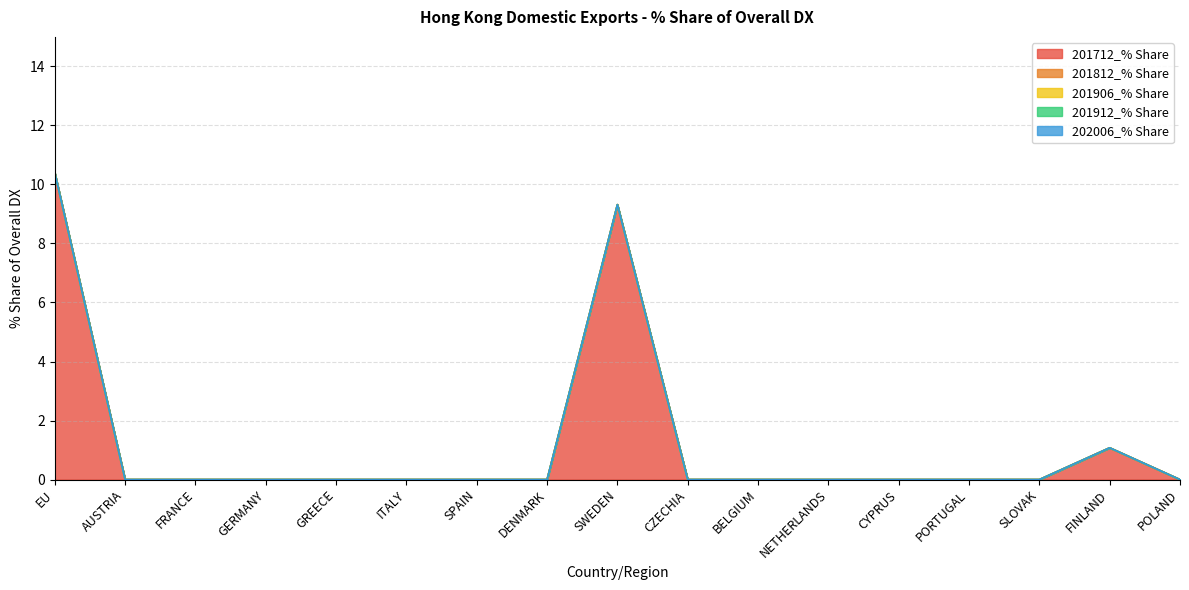

Reading left to right, transcribe all the data shown in this chart.

201712_% Share: 10.4	0.0	0.0	0.0	0.0	0.0	0.0	0.0	9.3	0.0	0.0	0.0	0.0	0.0	0.0	1.1	0.0
201812_% Share: 0.0	0.0	0.0	0.0	0.0	0.0	0.0	0.0	0.0	0.0	0.0	0.0	0.0	0.0	0.0	0.0	0.0
201906_% Share: 0.0	0.0	0.0	0.0	0.0	0.0	0.0	0.0	0.0	0.0	0.0	0.0	0.0	0.0	0.0	0.0	0.0
201912_% Share: 0.0	0.0	0.0	0.0	0.0	0.0	0.0	0.0	0.0	0.0	0.0	0.0	0.0	0.0	0.0	0.0	0.0
202006_% Share: 0.0	0.0	0.0	0.0	0.0	0.0	0.0	0.0	0.0	0.0	0.0	0.0	0.0	0.0	0.0	0.0	0.0